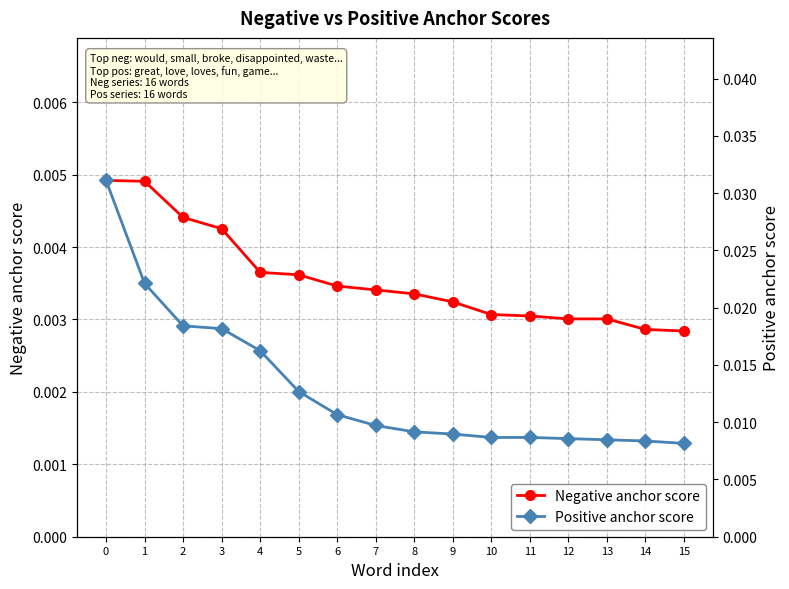

Count the Negative anchor score values in the range 0 to 1.

16